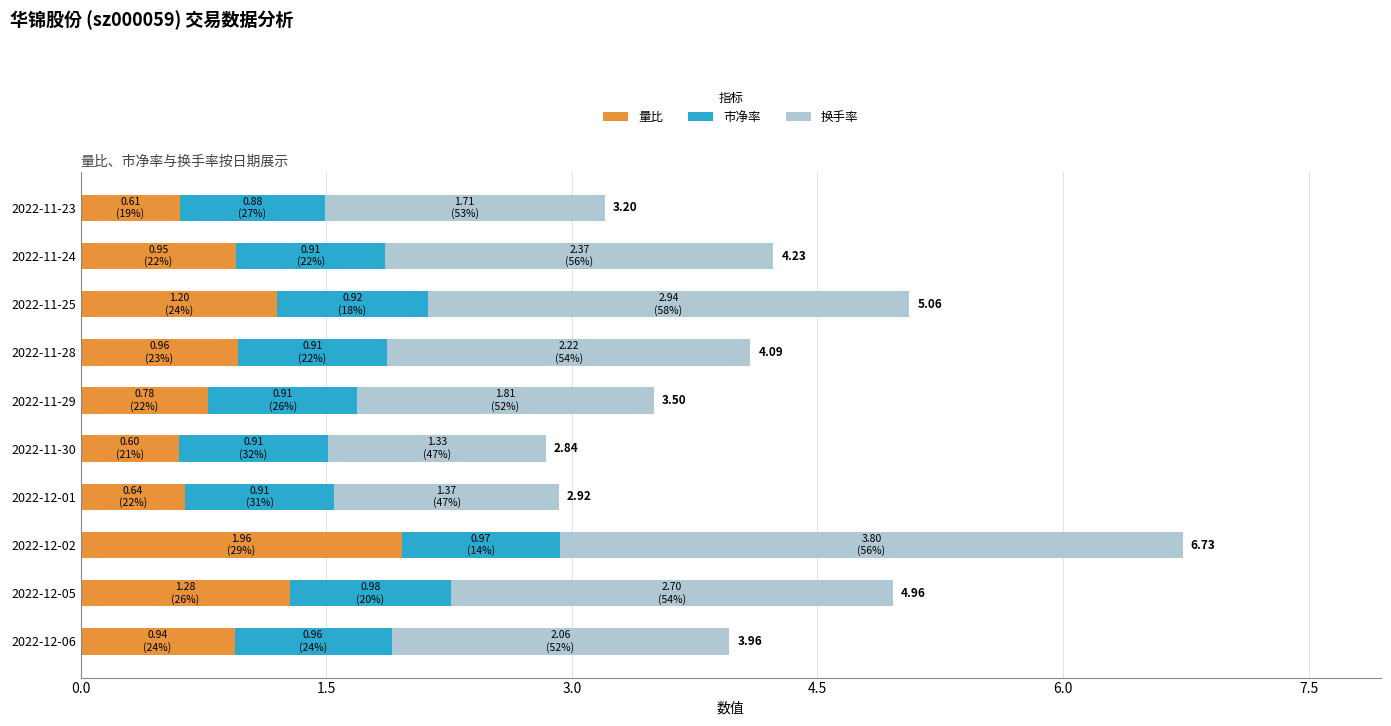

How many categories are shown in the chart?

10